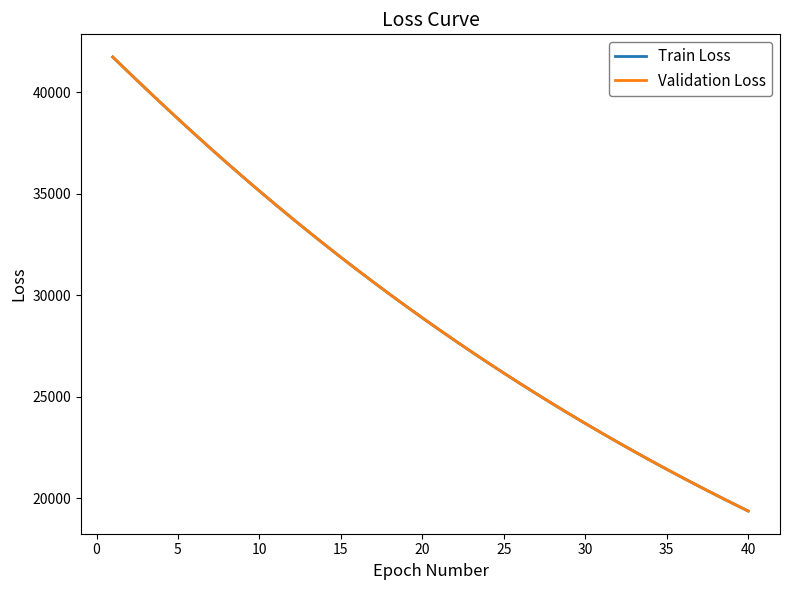

What is the maximum value for Validation Loss?

41720.4